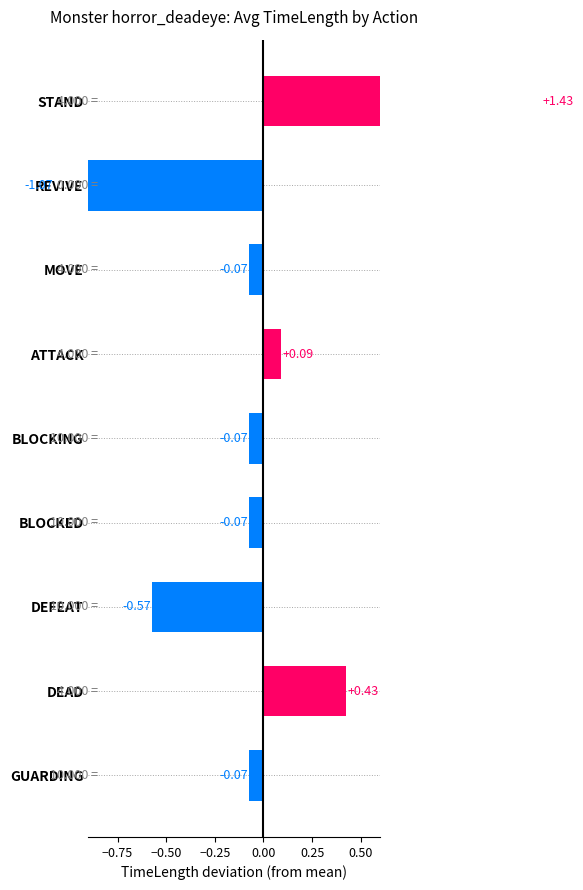

The chart shows a value of -0.1 at BLOCKED. True or false?

False